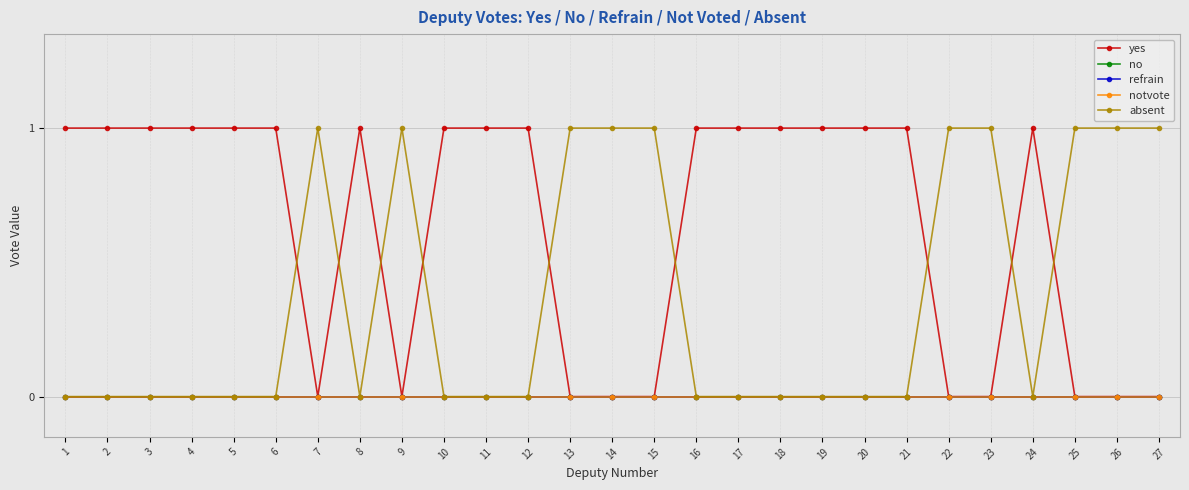

Does the chart have visible grid lines?

Yes